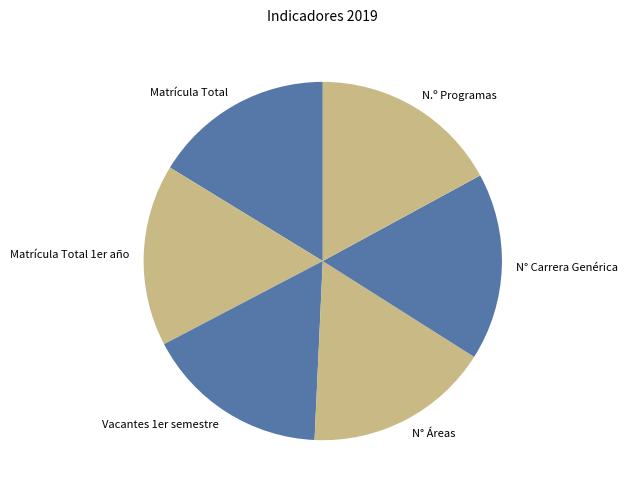

Is there any slice that represents more than half of the pie?

No